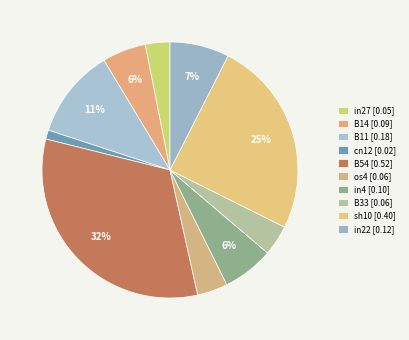

How many segments does this pie chart have?

10